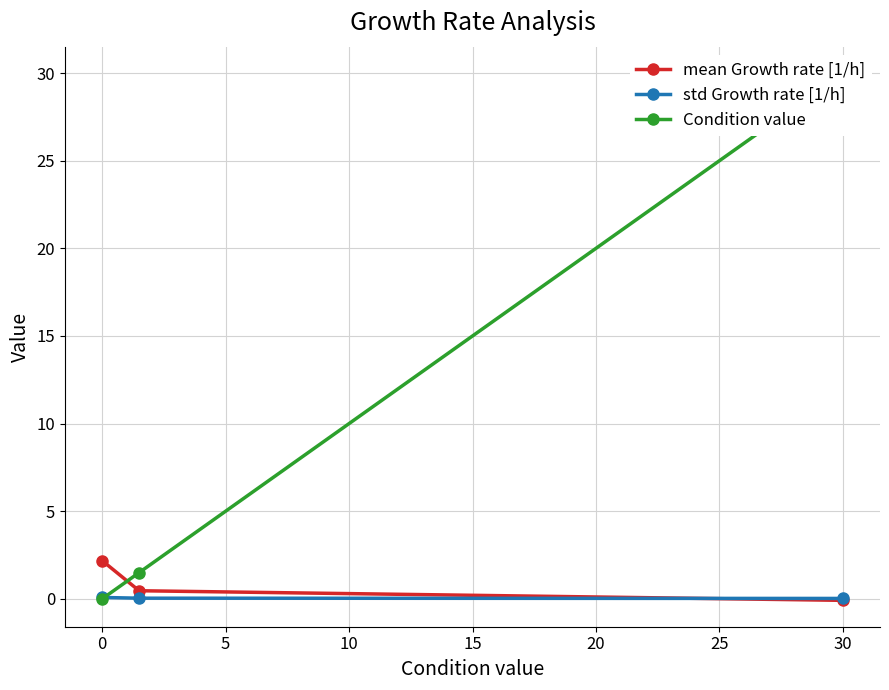

Is the value of mean Growth rate [1/h] at 0 greater than the value of std Growth rate [1/h] at 0?

Yes